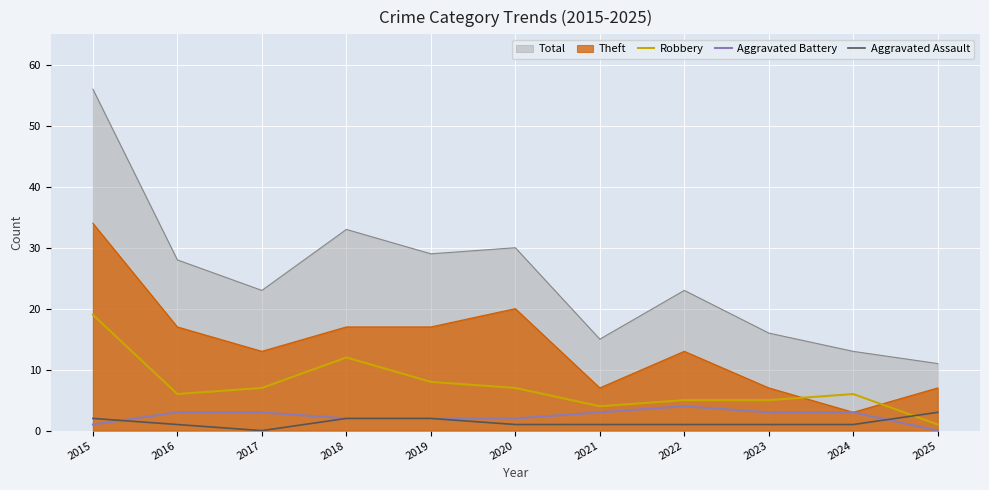

Which series has the largest total across all categories?

Total